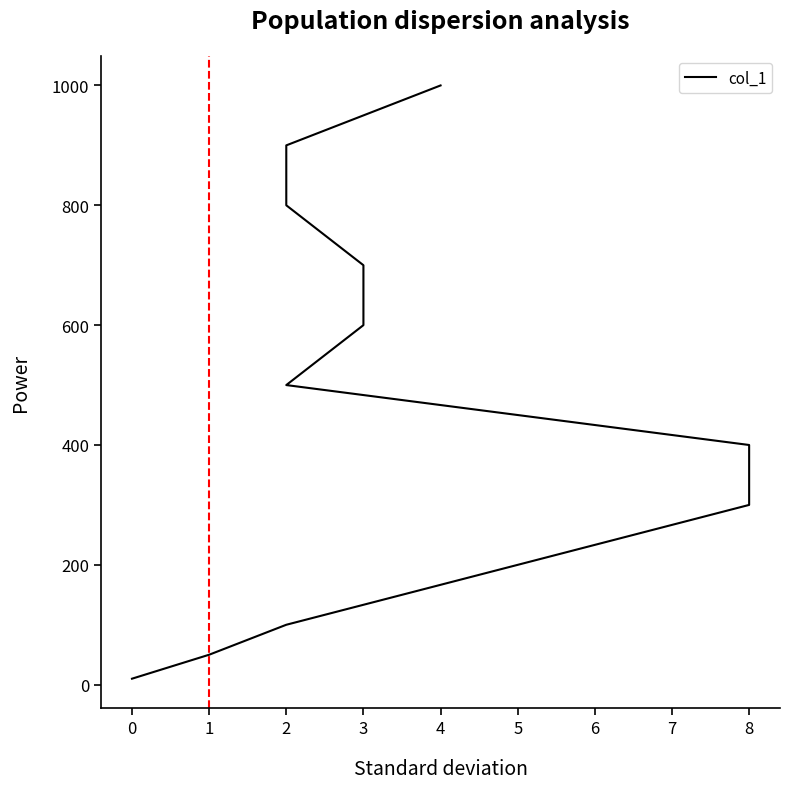

Approximately how many times larger is the value at 3 compared to 8?

2.0